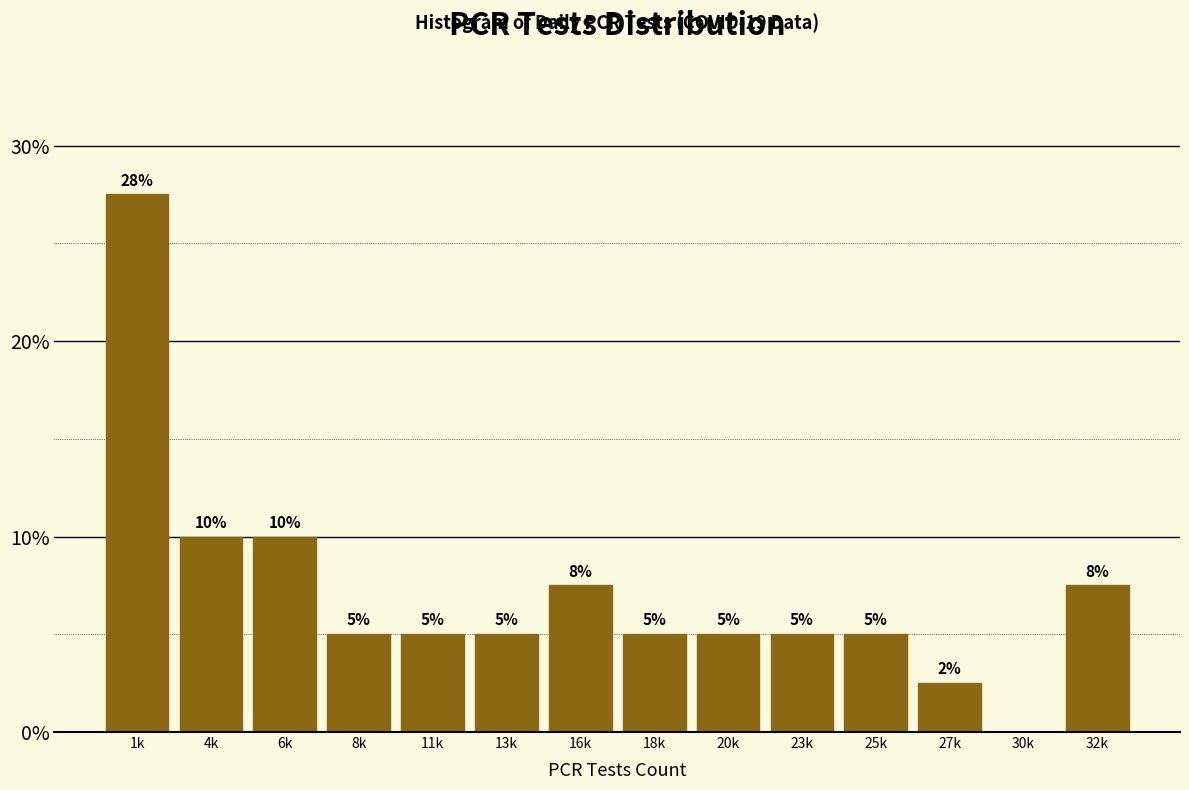

The value at 1k is 18.0. True or false?

False